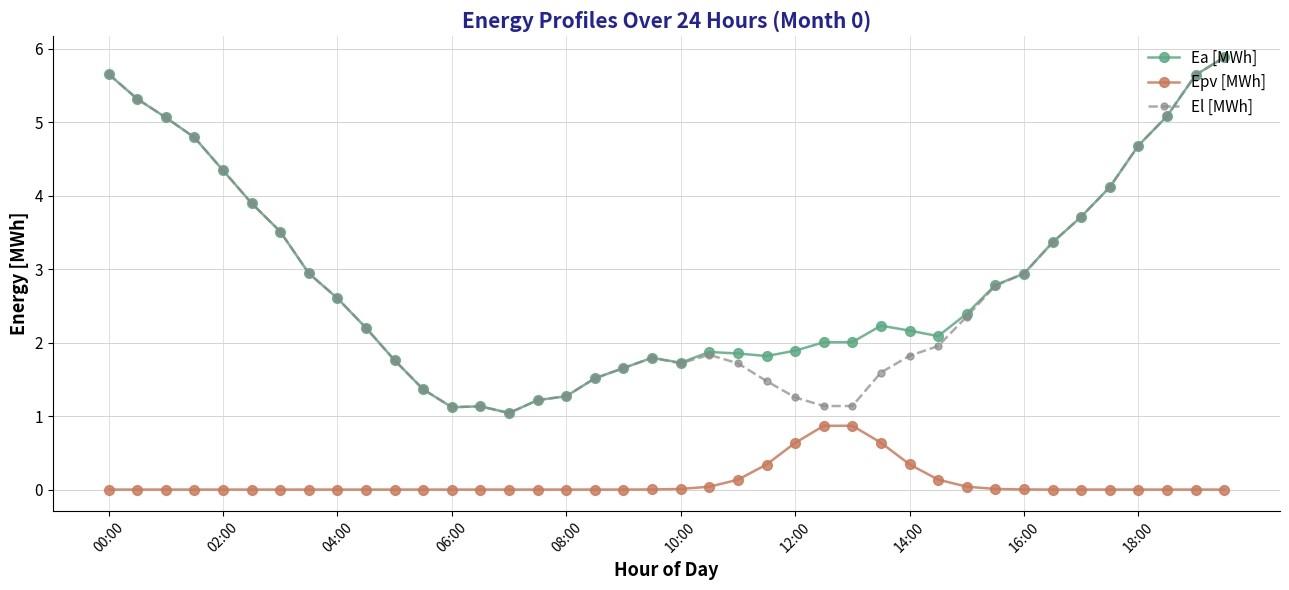

What is the sum of all Ea [MWh] values?

114.4